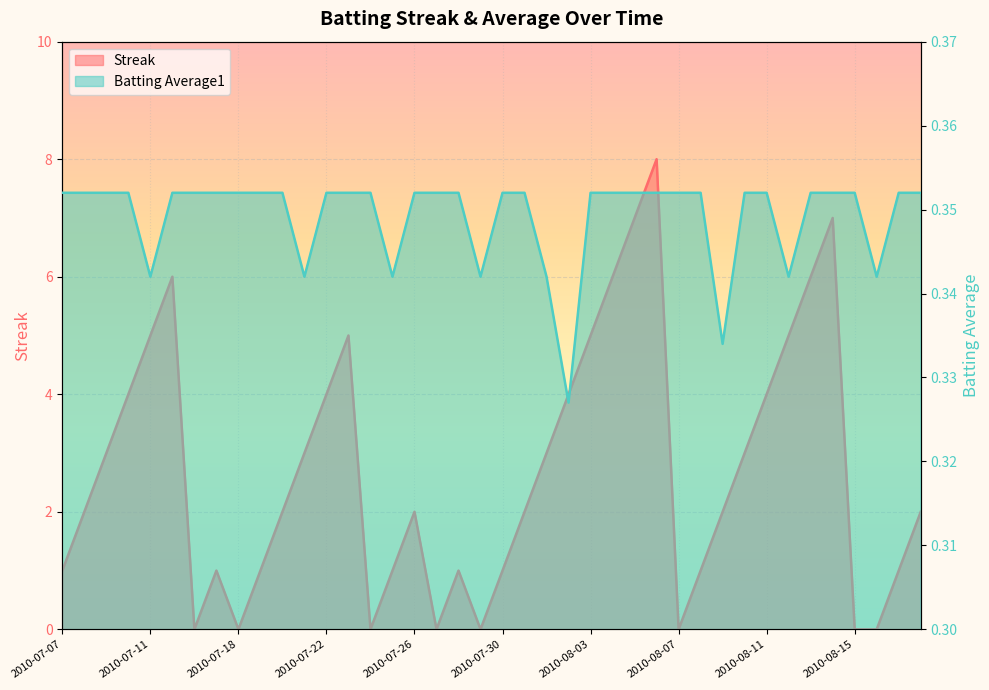

Between 2010-07-18 and 2010-08-07, which series saw the biggest shift?

Streak